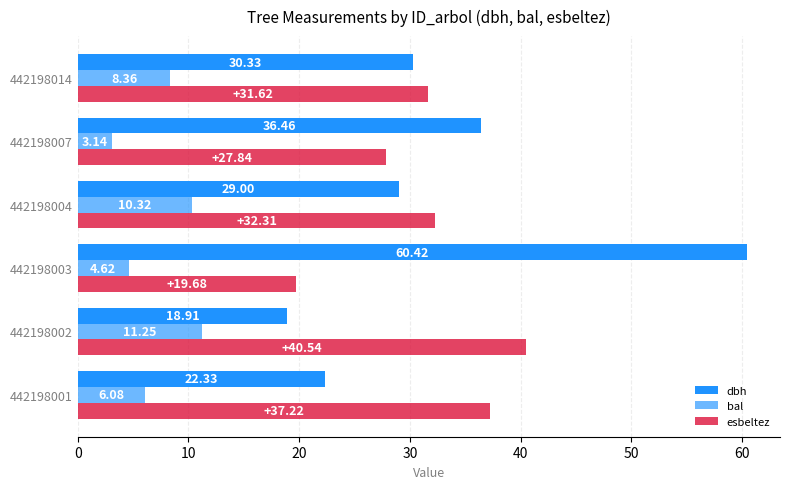

What is the sum of all dbh values?

197.4